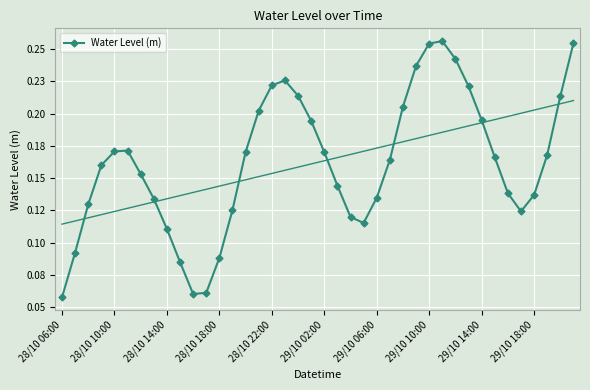

What is the label of the 26th point from the right?

14